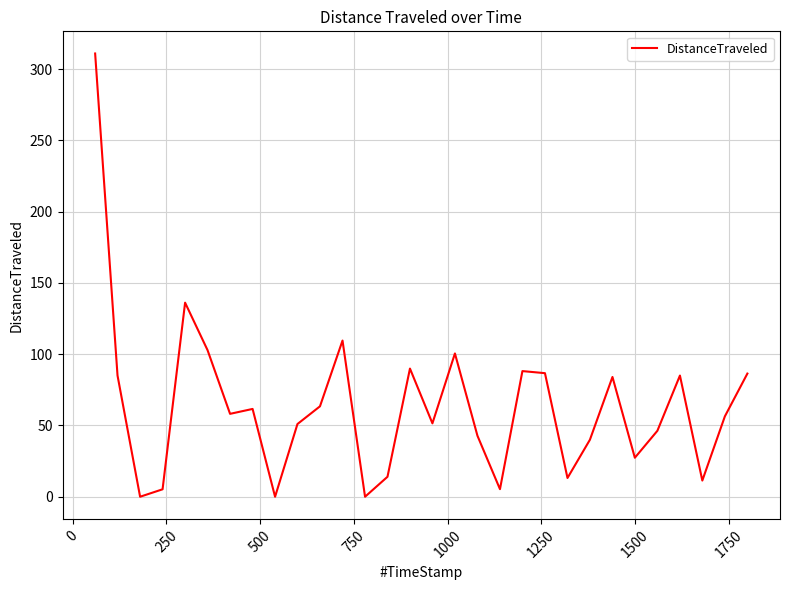

What is the greatest value displayed?

311.0